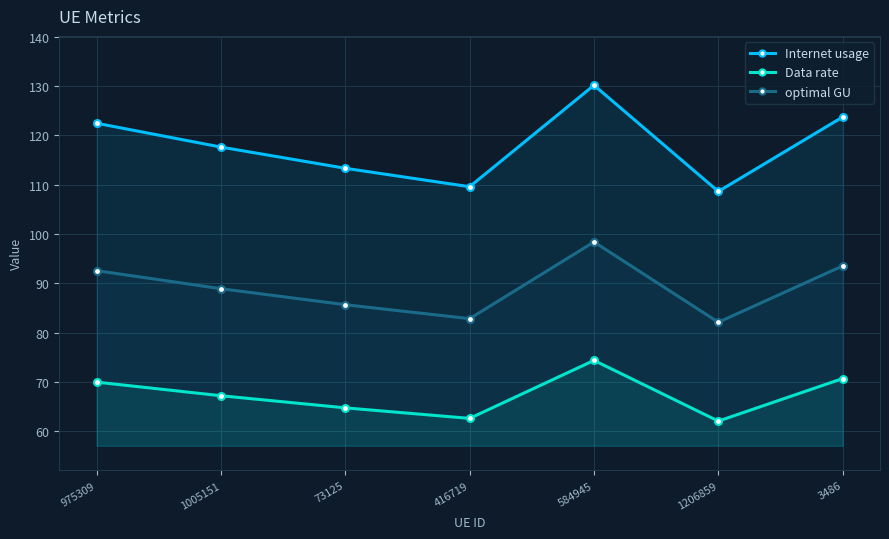

Rank the series by their maximum value, from lowest to highest.

Data rate, optimal GU, Internet usage